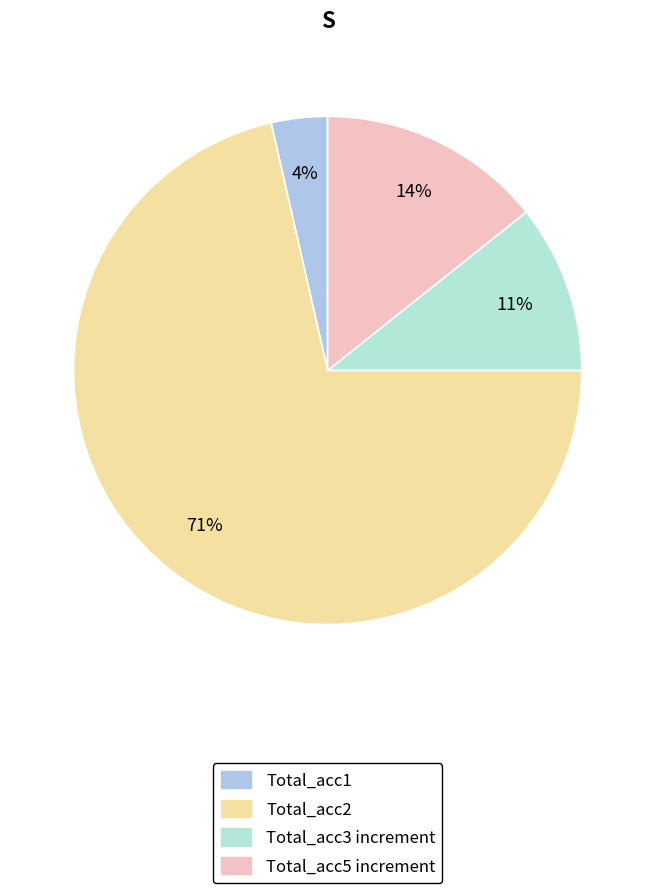

Count the number of slices in the pie.

4